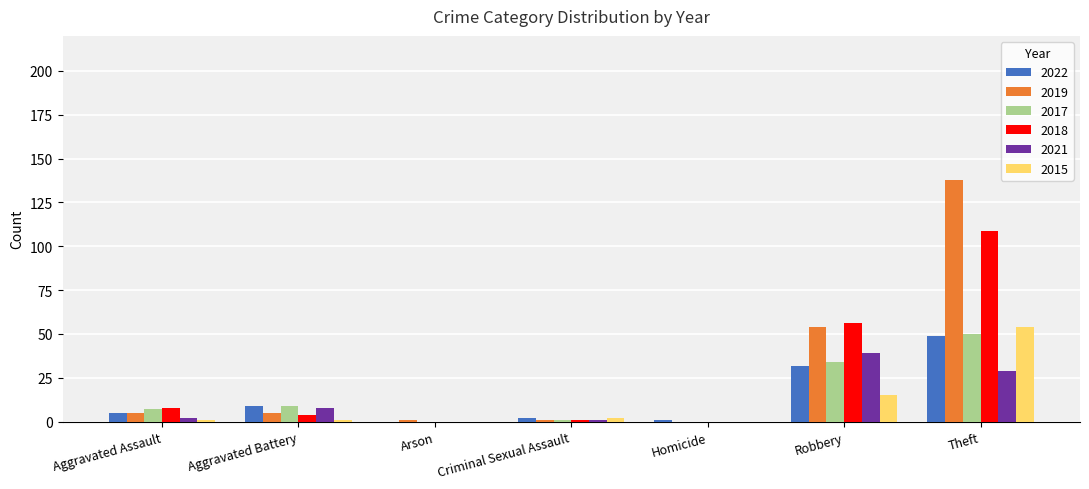

What is the sum of all 2022 values?

98